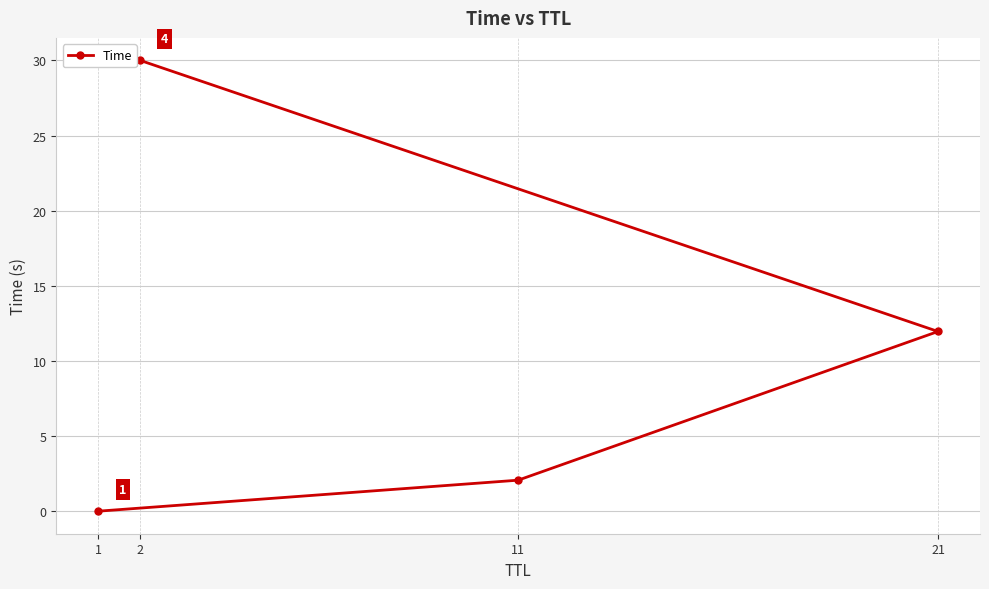

True or false: the data shows 12.0 at 21.

True